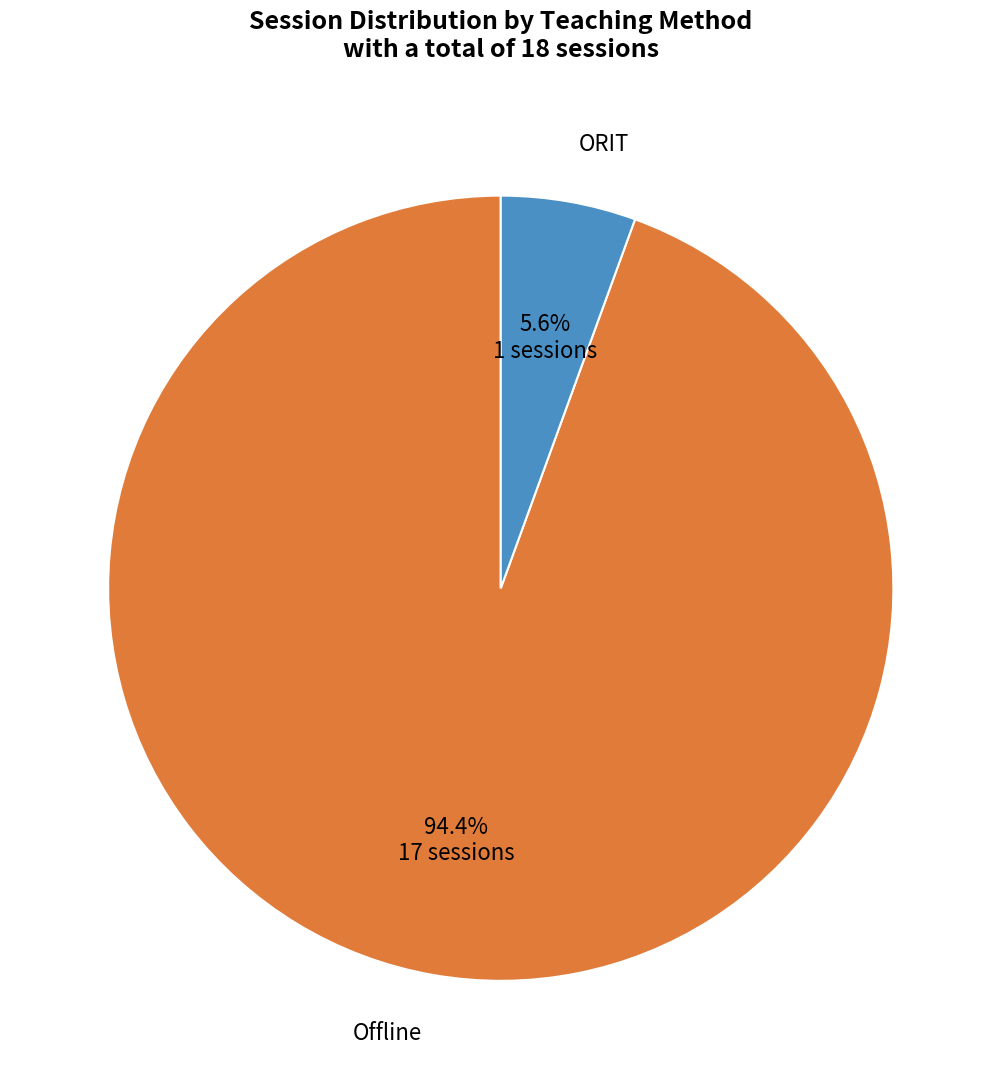

Is there any slice that represents more than half of the pie?

Yes